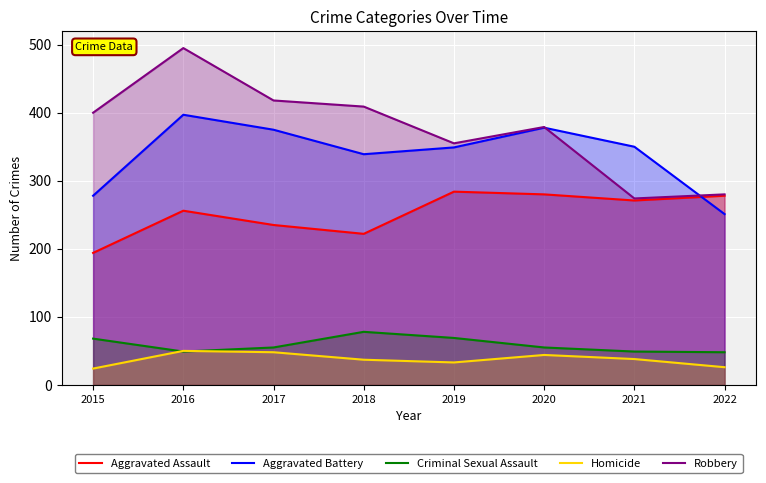

How many data points in Homicide are above 38?

3